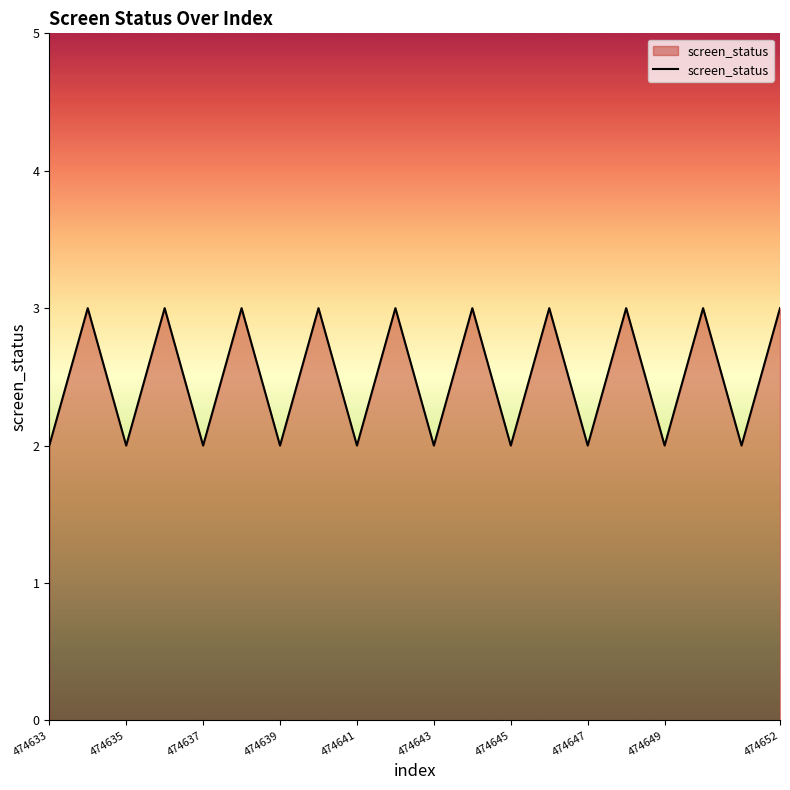

What is the sum of all values?

50